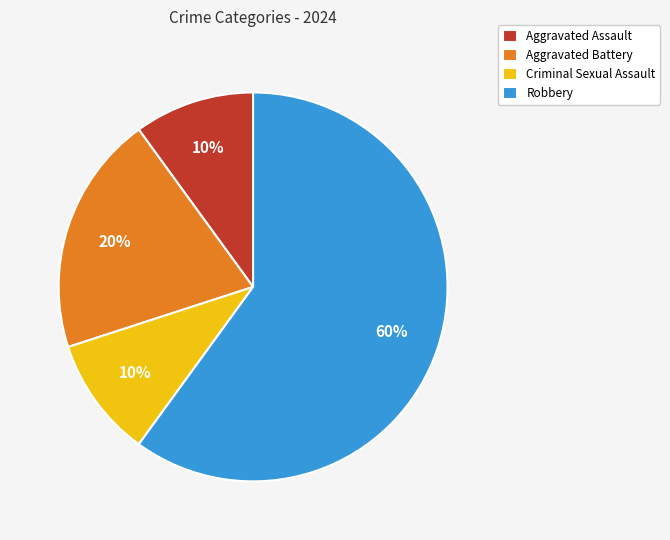

To the nearest percent, what is the average slice percentage?

25%